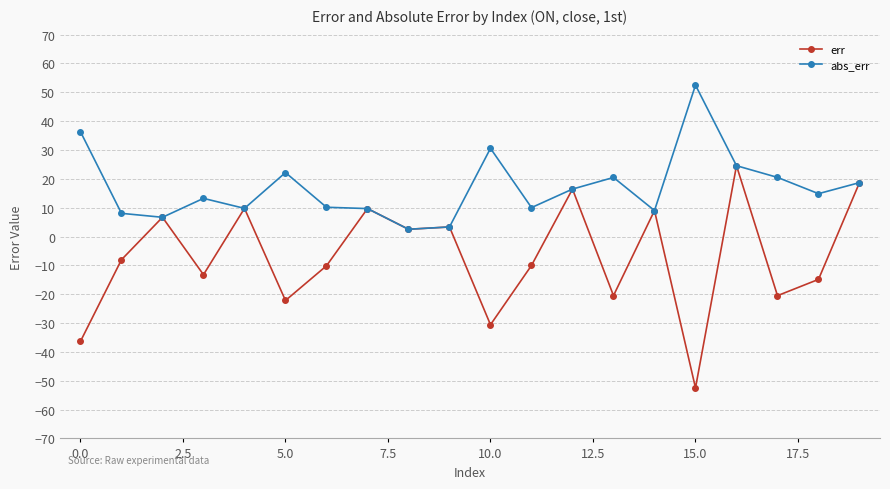

Which series has the largest range (max minus min)?

err